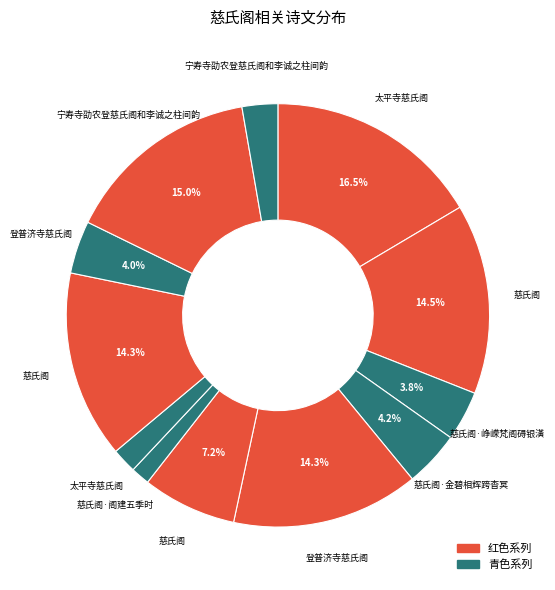

How many slices are in this pie chart?

12